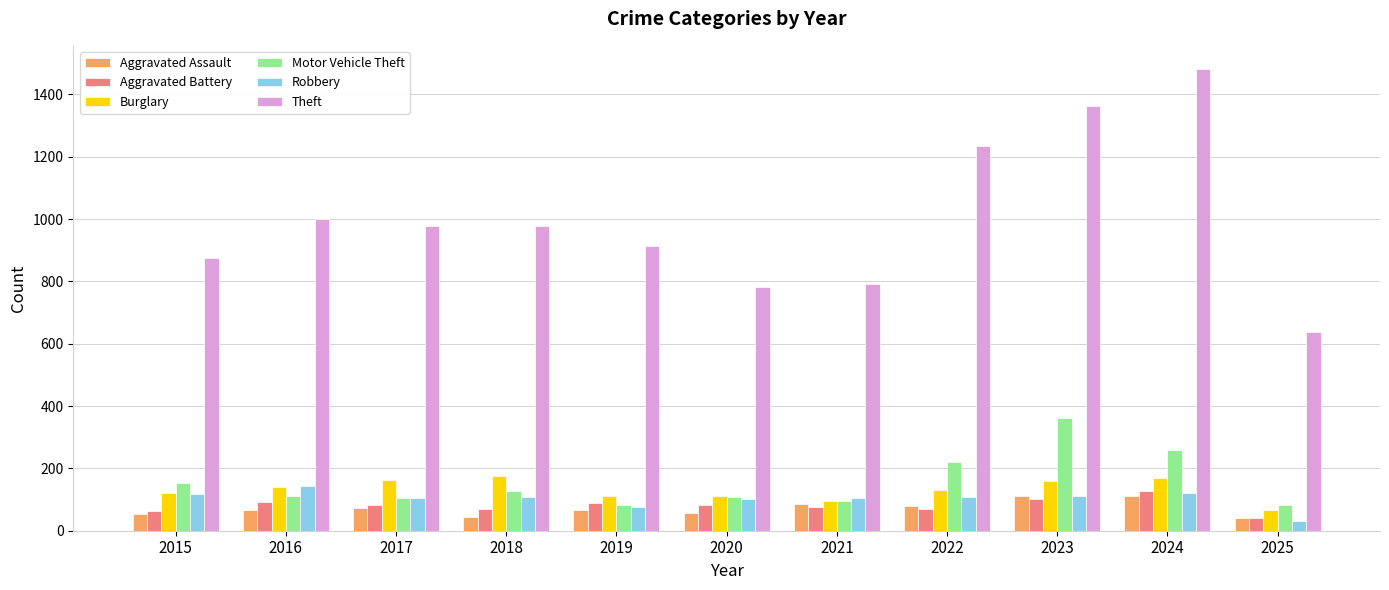

Which series has the largest total across all categories?

Theft